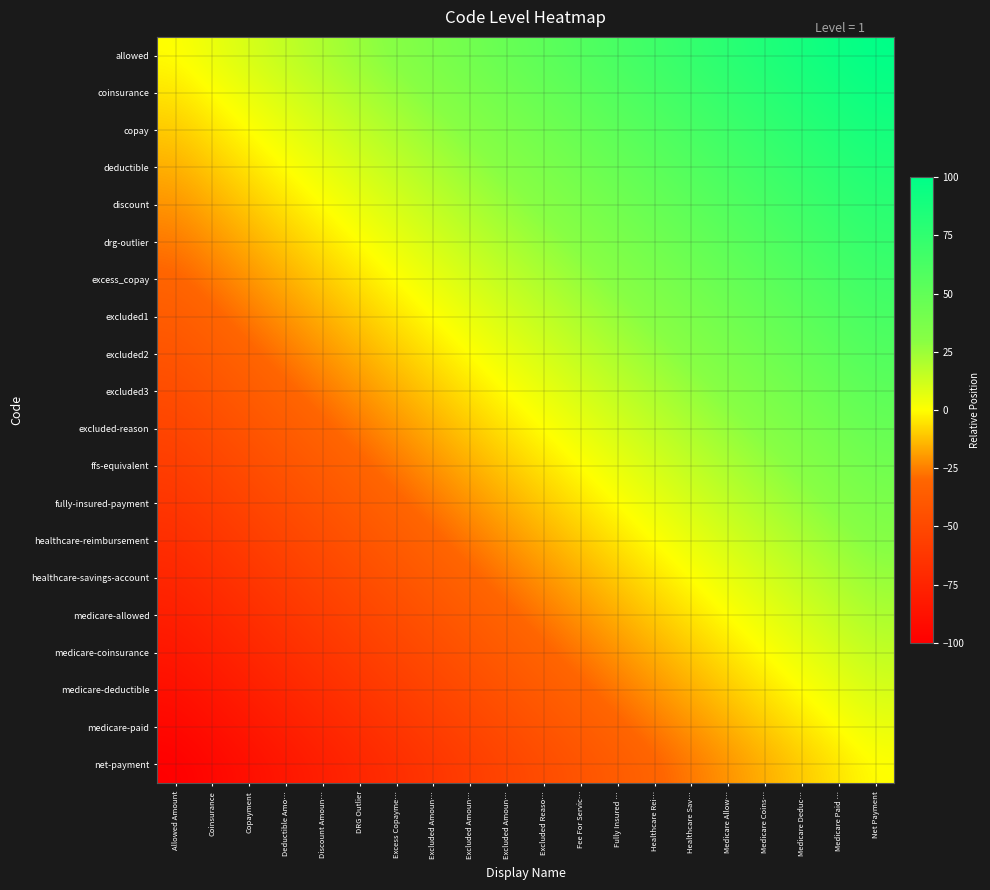

Between Excluded Reaso… and Deductible Amo…, which is larger?

Excluded Reaso…